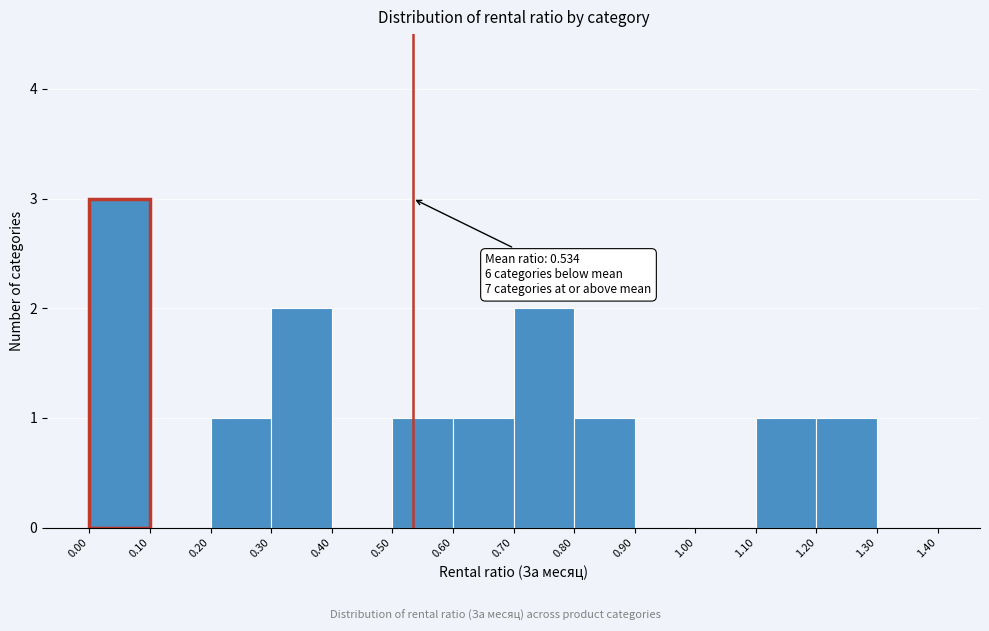

Which range on the x-axis has the tallest bar?

0.00 to 0.10